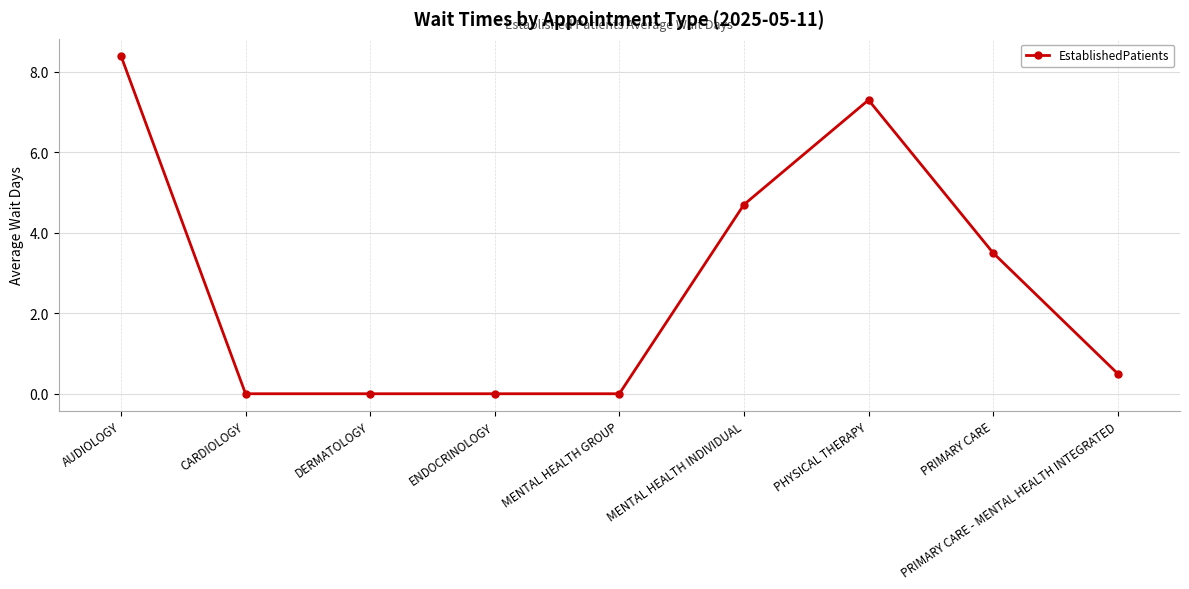

At which label is the value closest to 4?

PRIMARY CARE